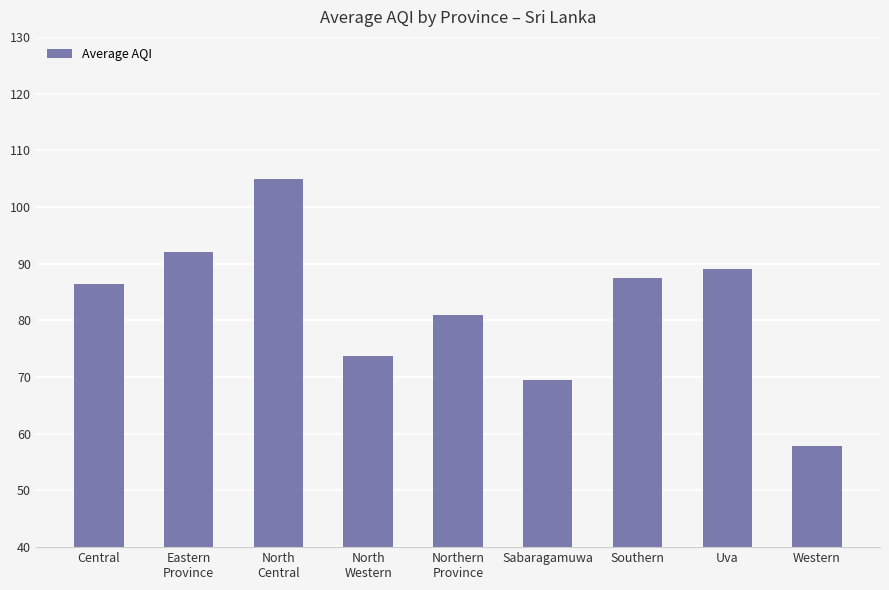

List the labels in order of value, smallest first.

Western, Sabaragamuwa, North
Western, Northern
Province, Central, Southern, Uva, Eastern
Province, North
Central